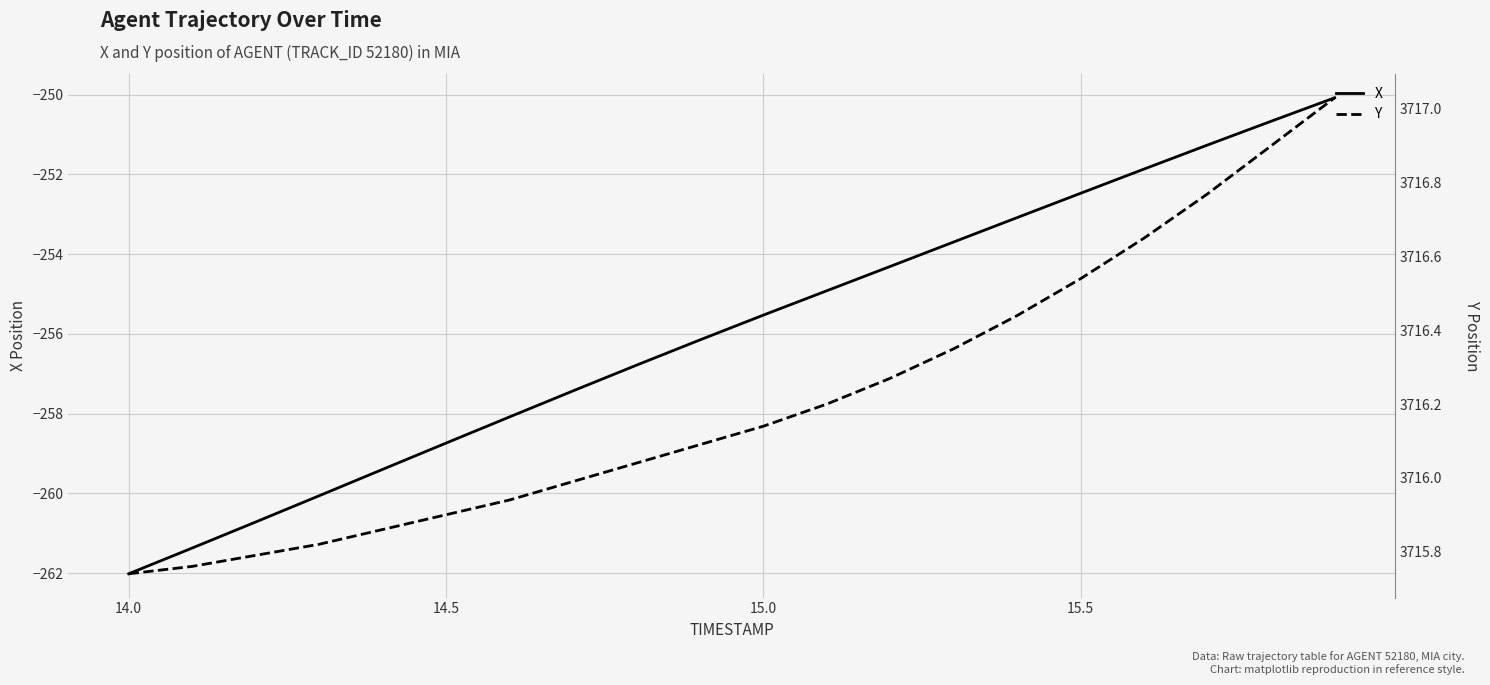

True or false: Y and X cross at least once.

False